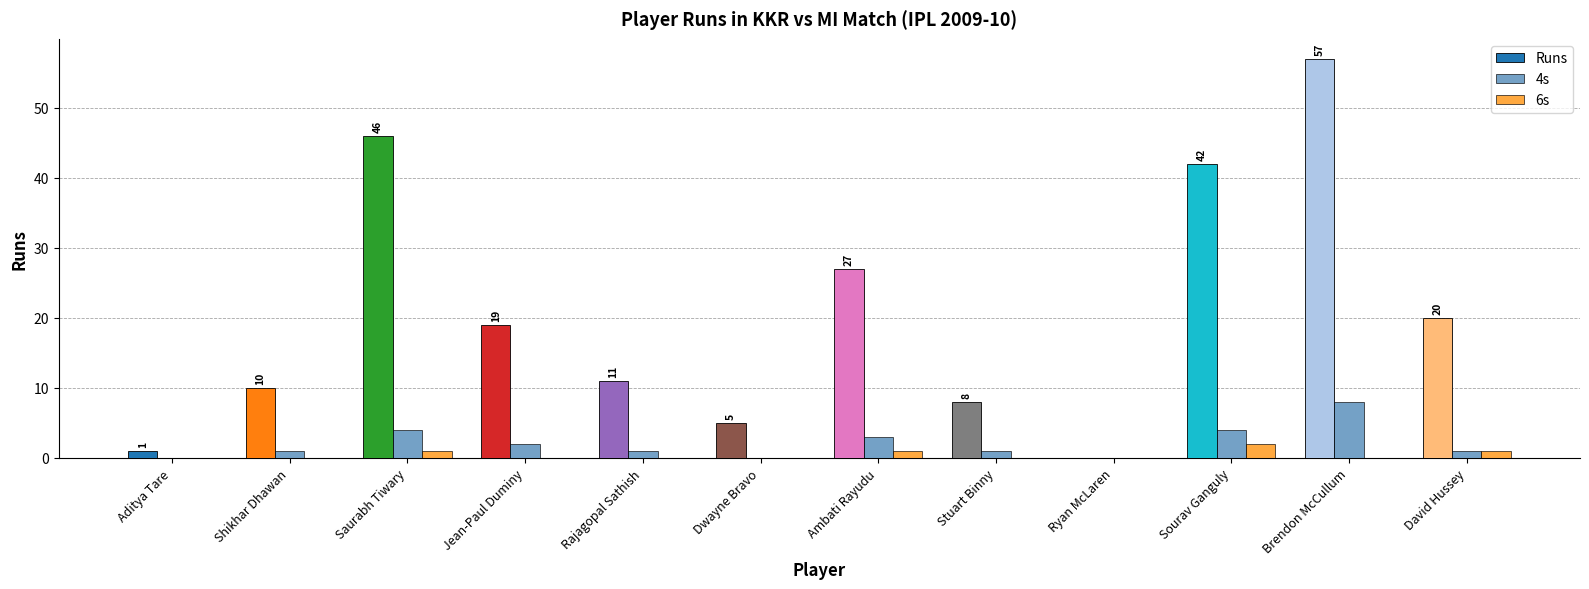

What is the difference between the Runs values at Dwayne Bravo and Ryan McLaren?

5